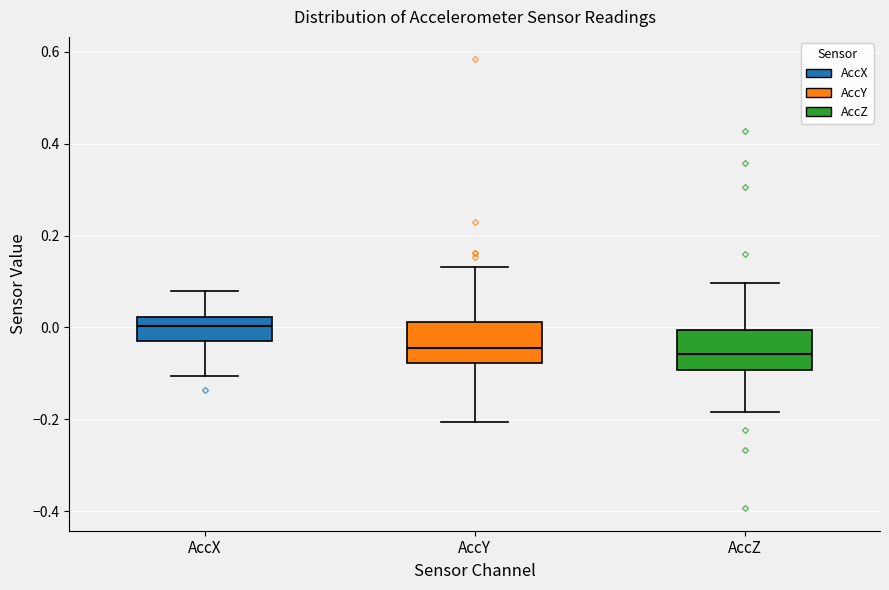

Where does the lower whisker of the box for AccZ end on the y-axis? The values are not printed on the chart, so give them approximately, as read against the axis.

-0.18